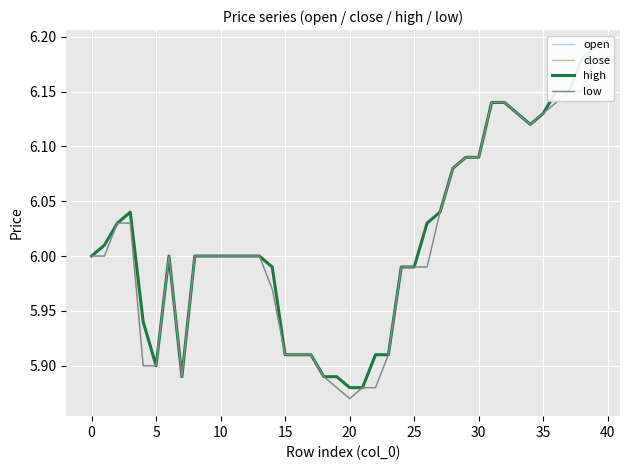

What value does the open series have at 23?

5.9